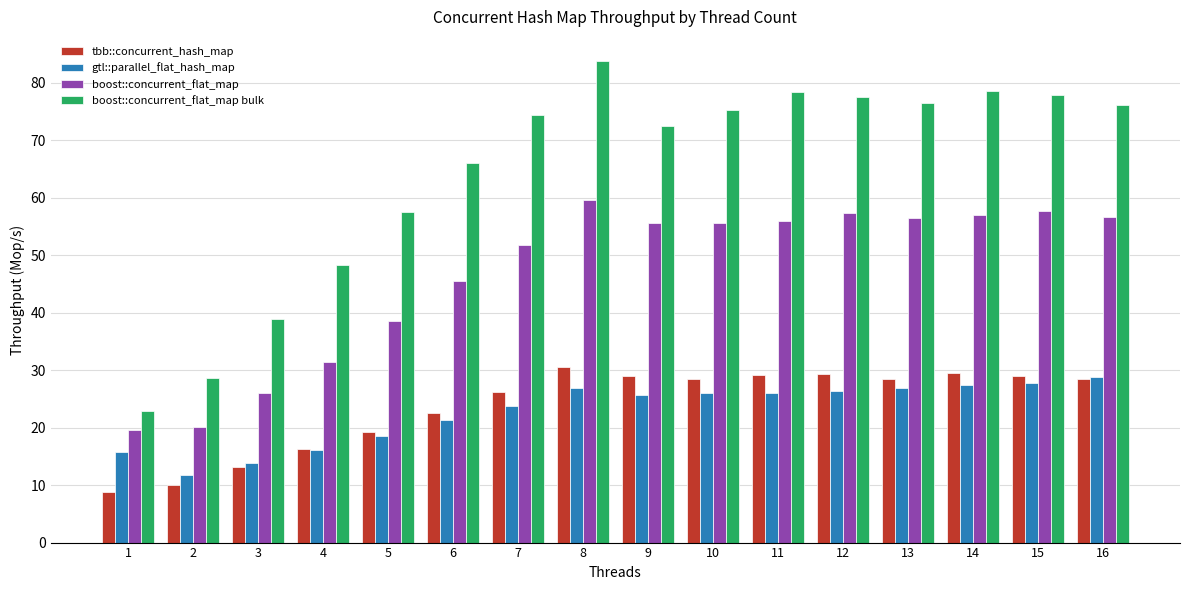

What value does the boost::concurrent_flat_map bulk series have at 4?

48.4